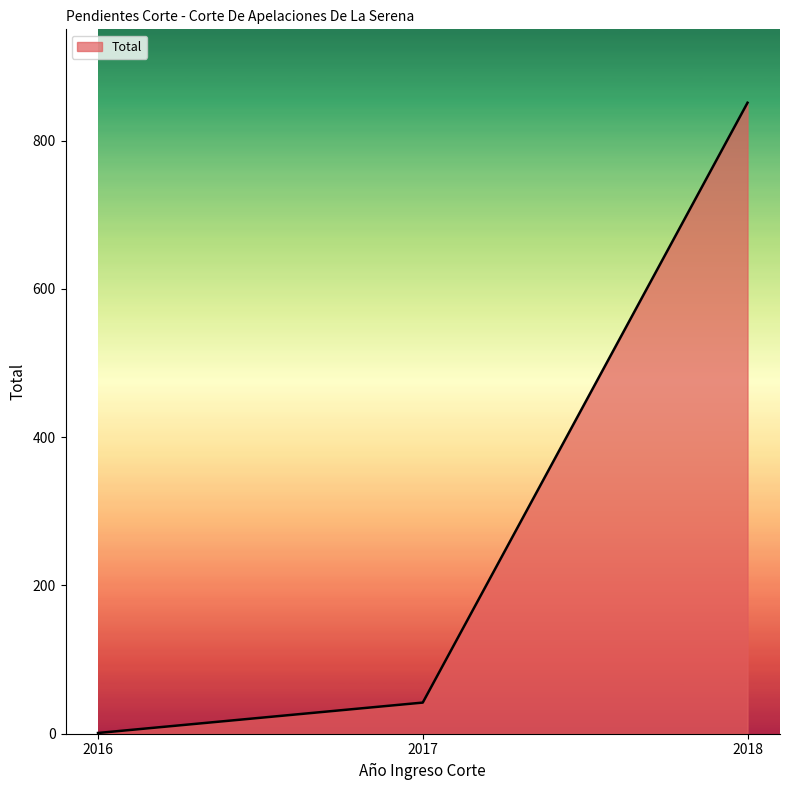

Approximately how many times larger is the value at 2018 compared to 2017?

20.3